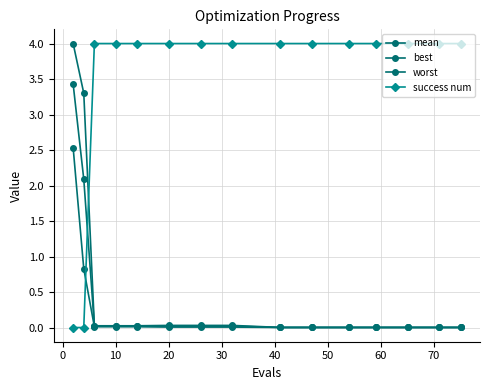

Count the number of data series in this chart.

4